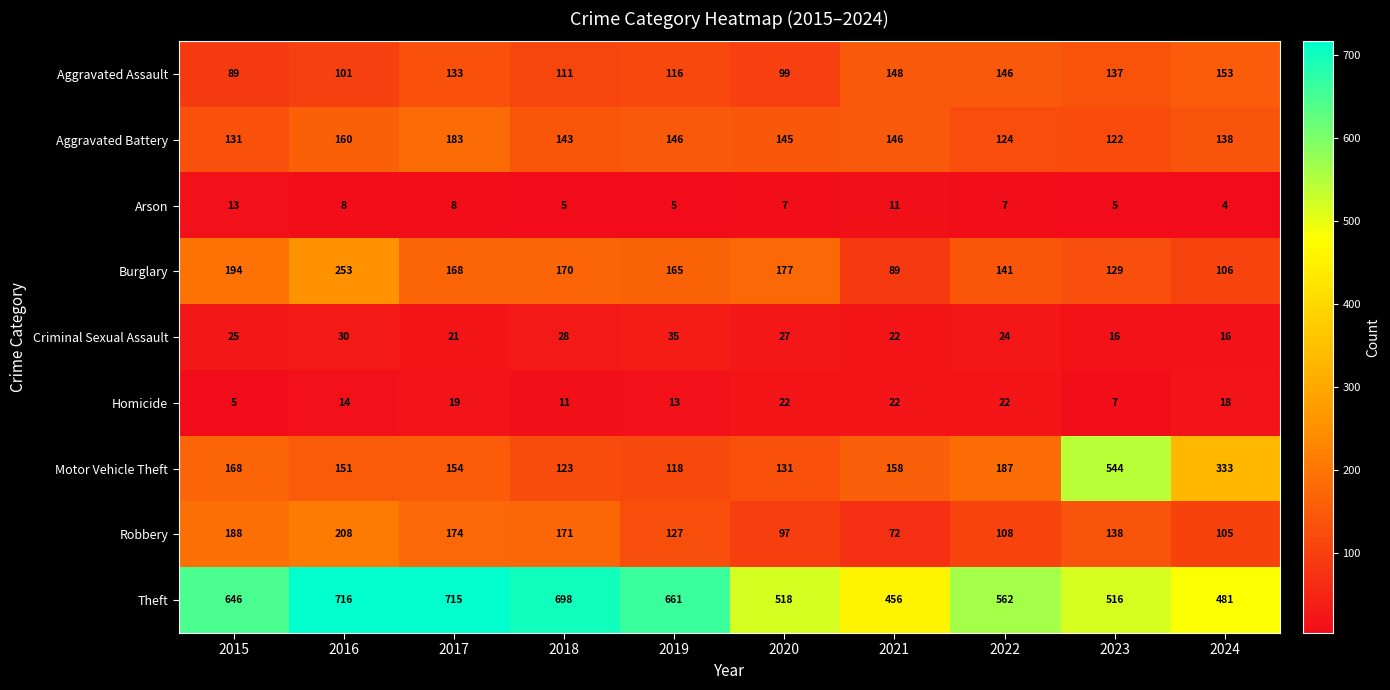

What is the difference between the second highest and minimum values in the Arson series?

7